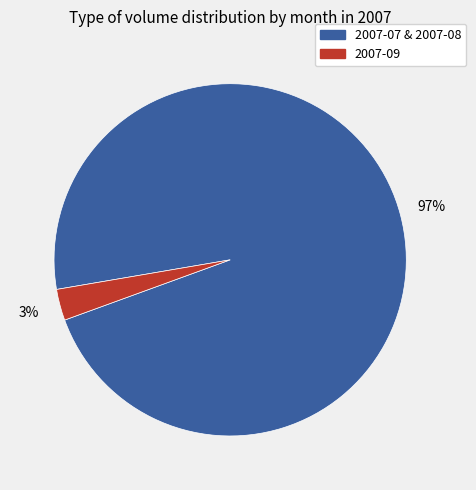

Is there a majority slice in this chart?

Yes